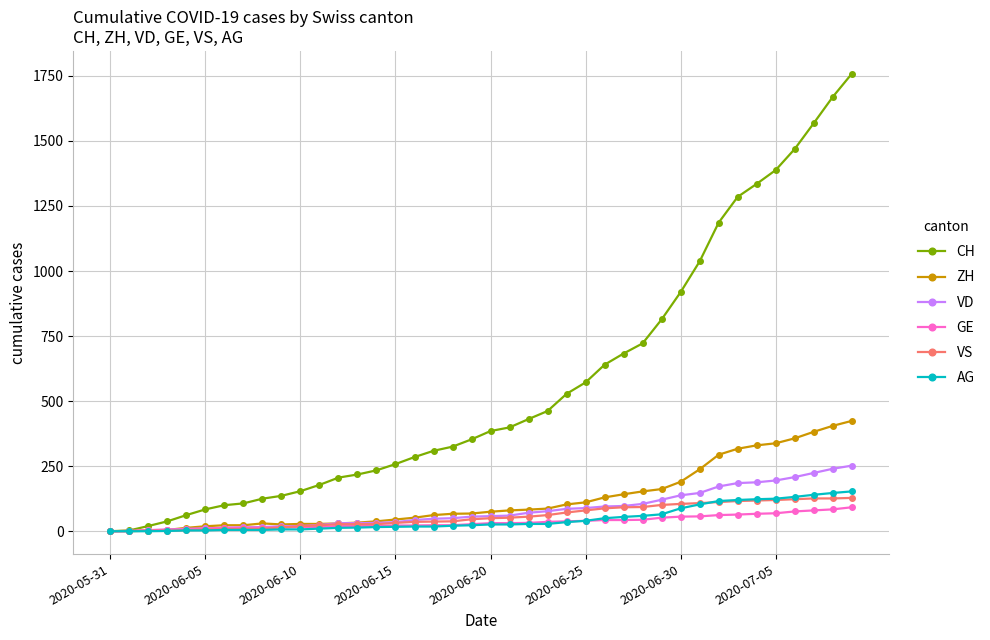

Which series has the widest spread of values?

CH